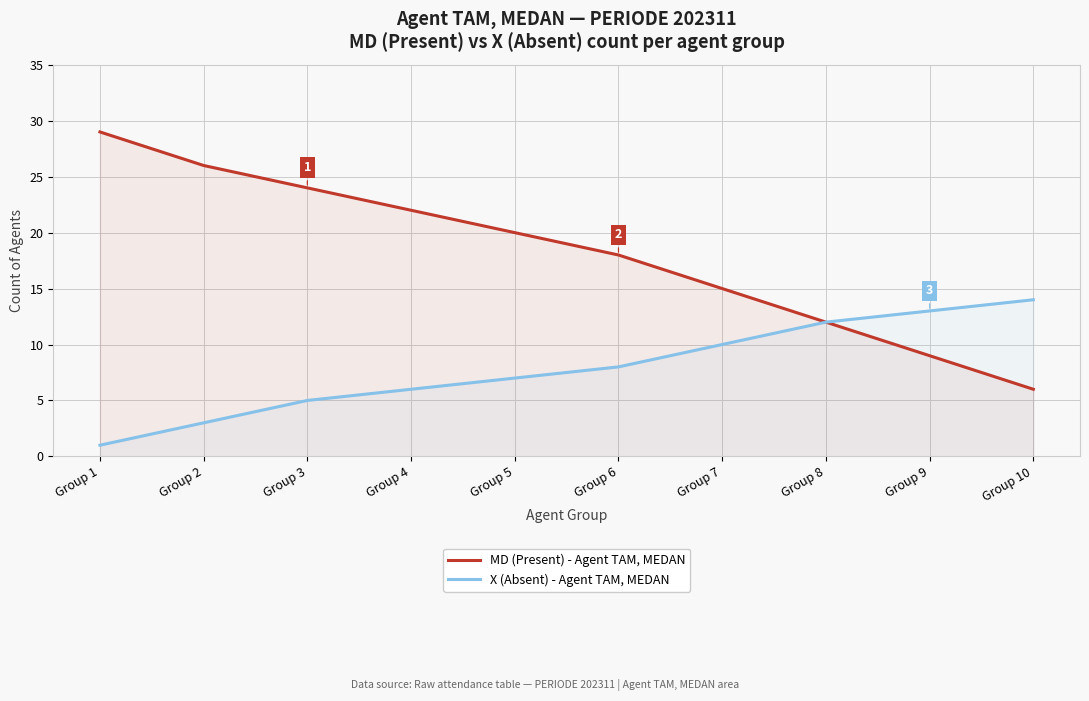

Is it true that MD (Present) - Agent TAM, MEDAN equals 4 at Group 10?

False